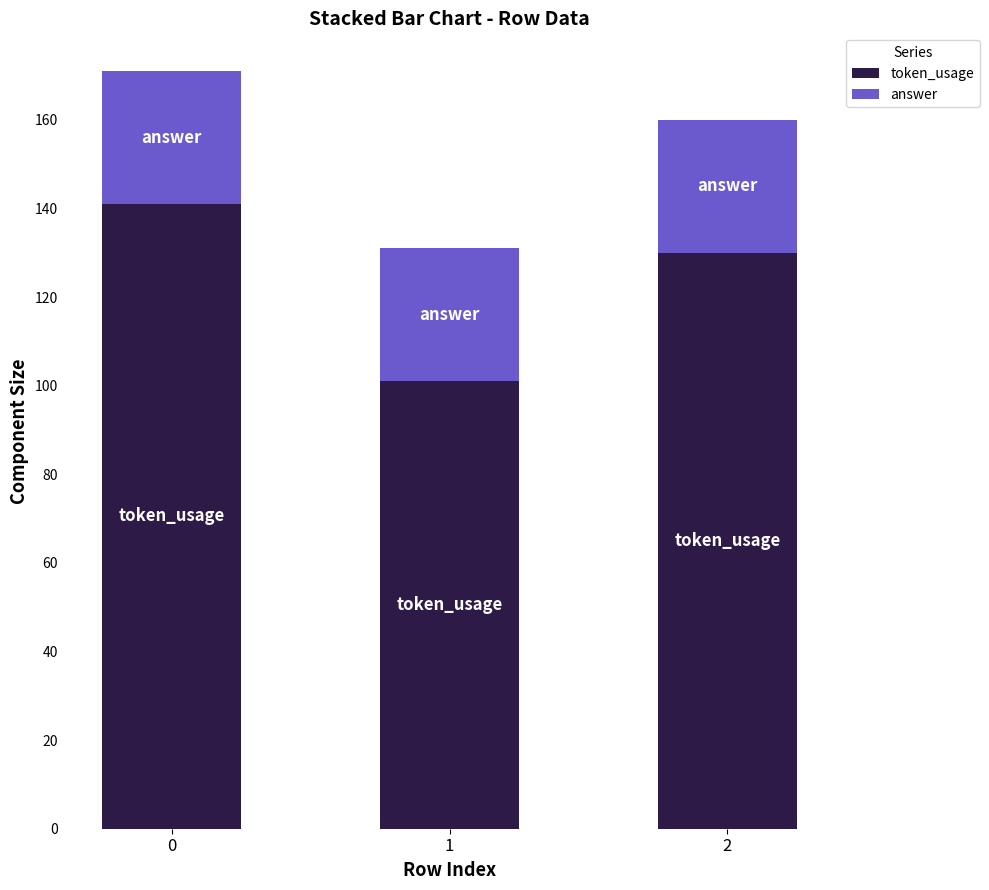

Is it true that token_usage equals 141 at 0?

True